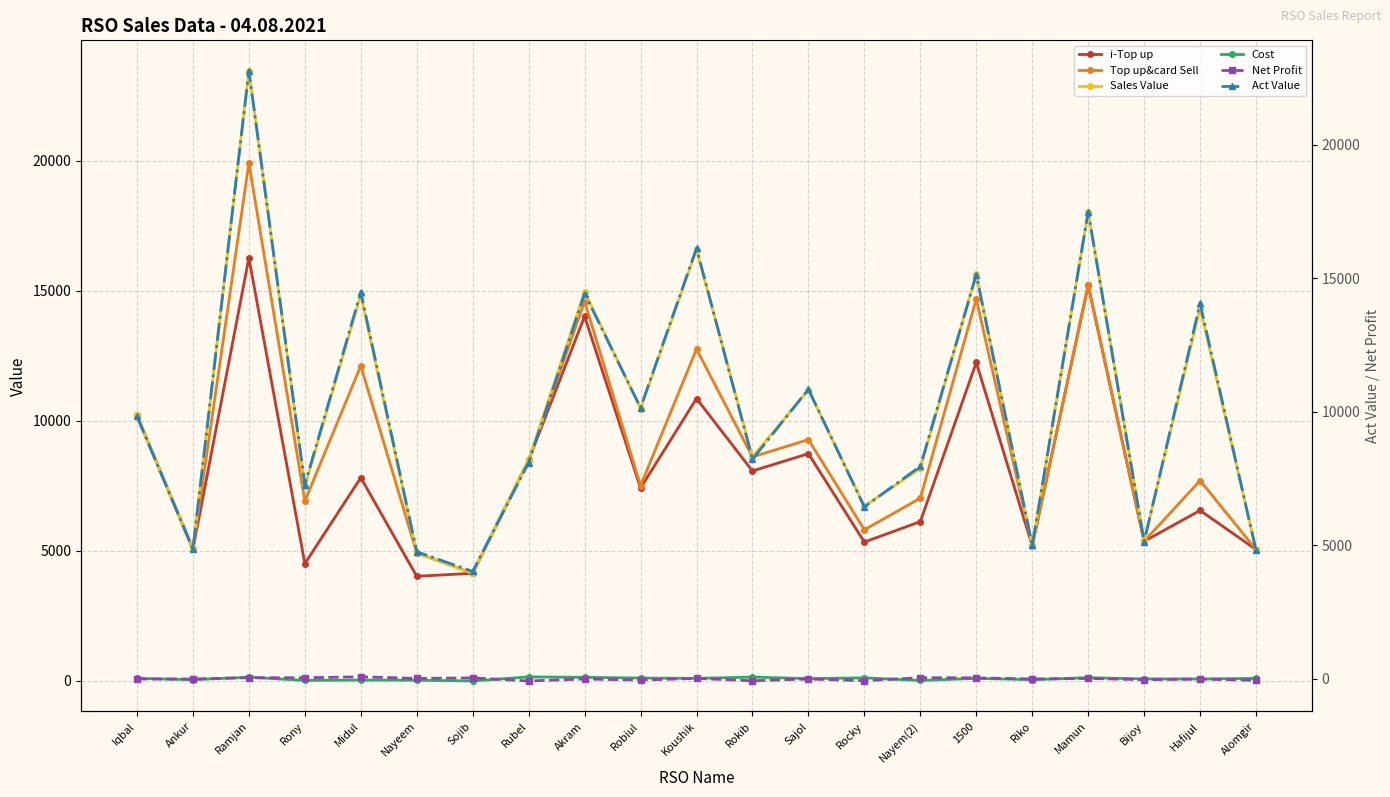

What is the label of the 5th point from the left?

Midul